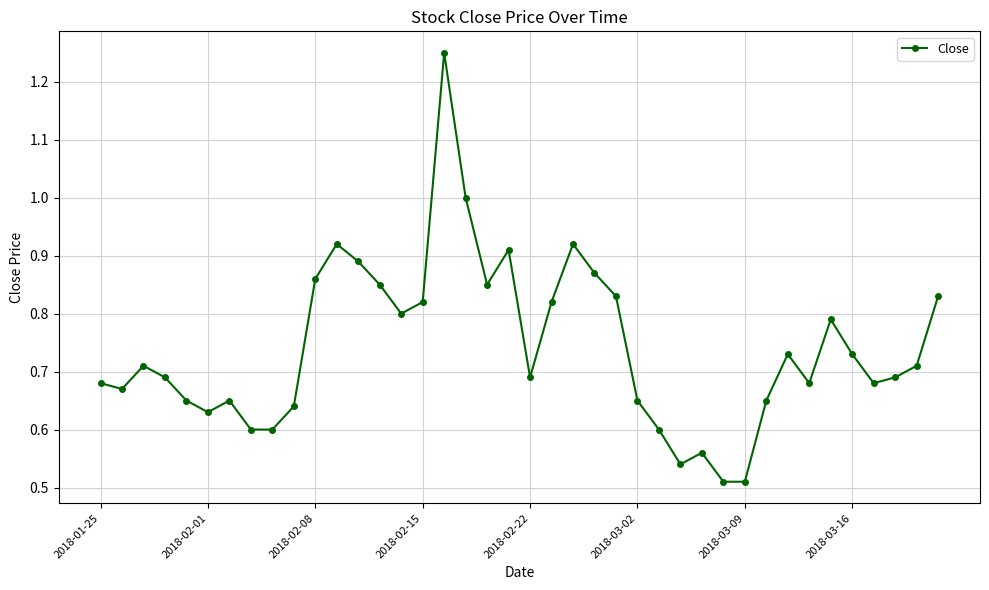

True or false: there are more than 2 points higher than both neighbors.

True